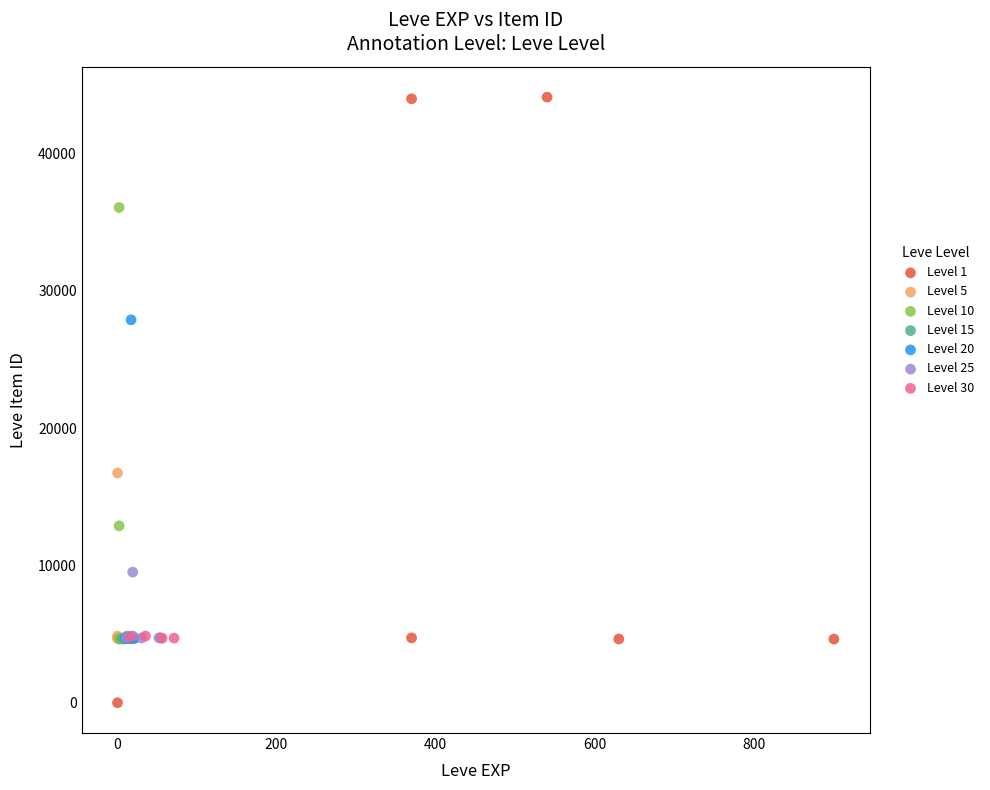

Which series contains the lowest Y value?

Level 1